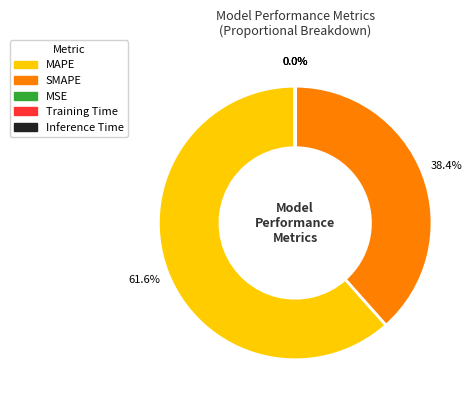

To the nearest percent, what is the difference between the MAPE and SMAPE slice percentages?

23%